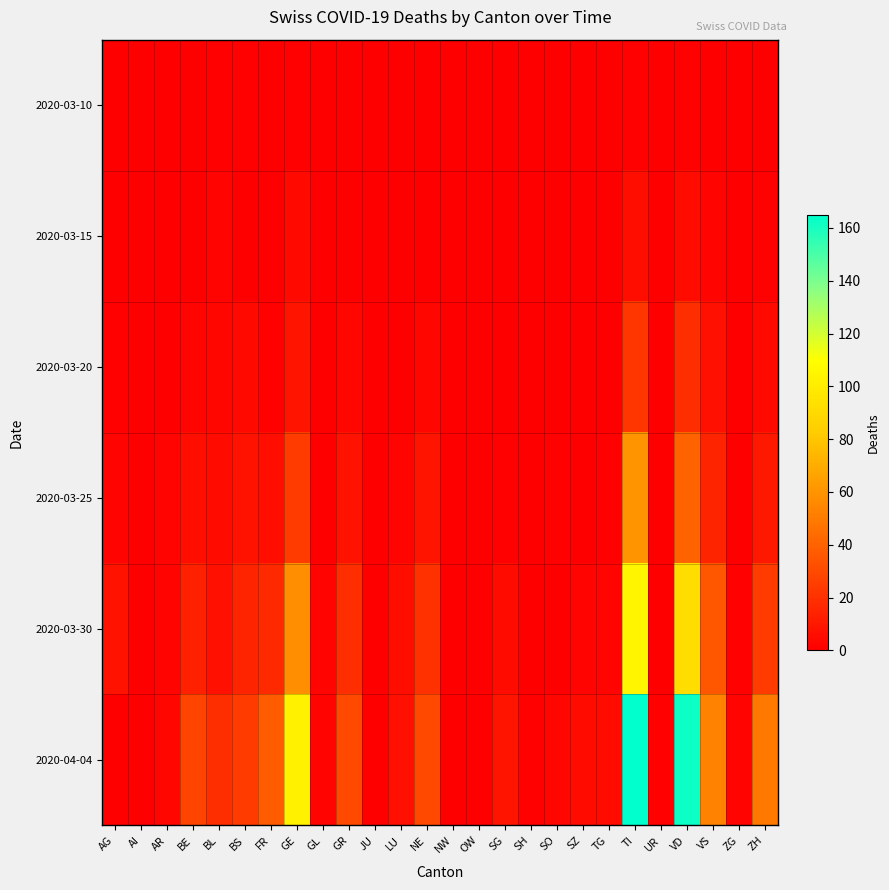

What is the total value across all series at SO?

4